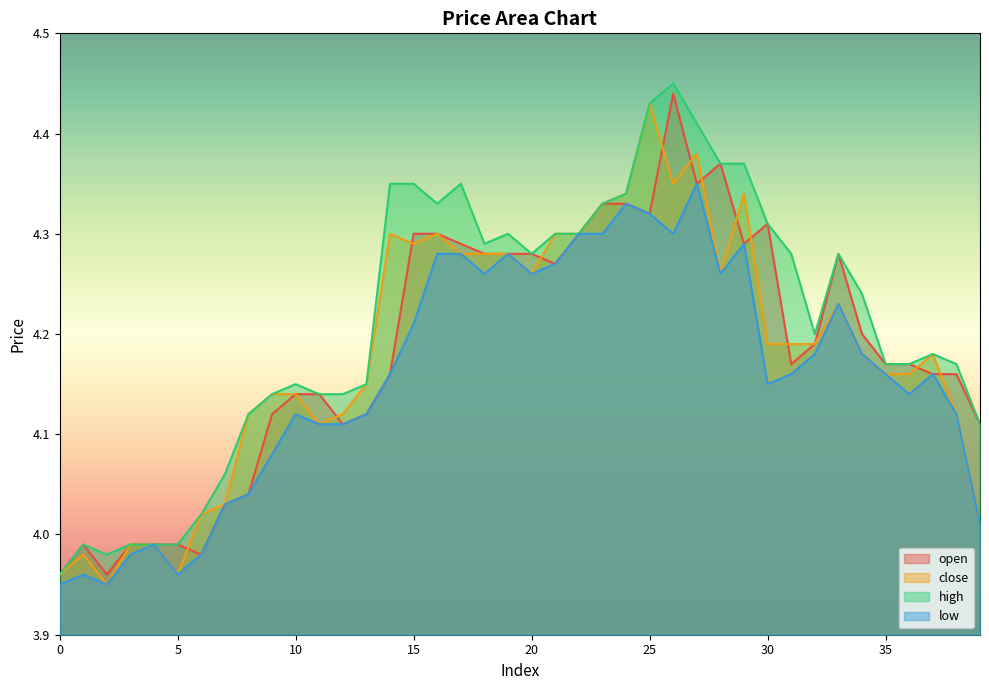

How many lines are shown in the chart?

4